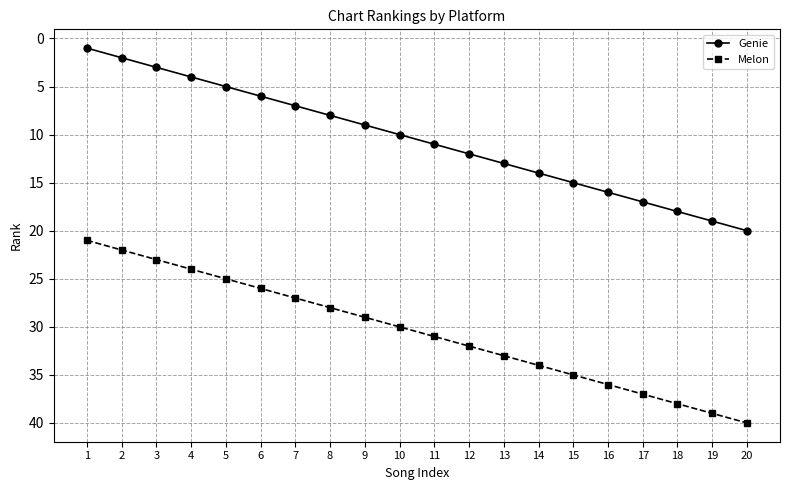

What is the sum of the Melon values at 13 and 2?

55